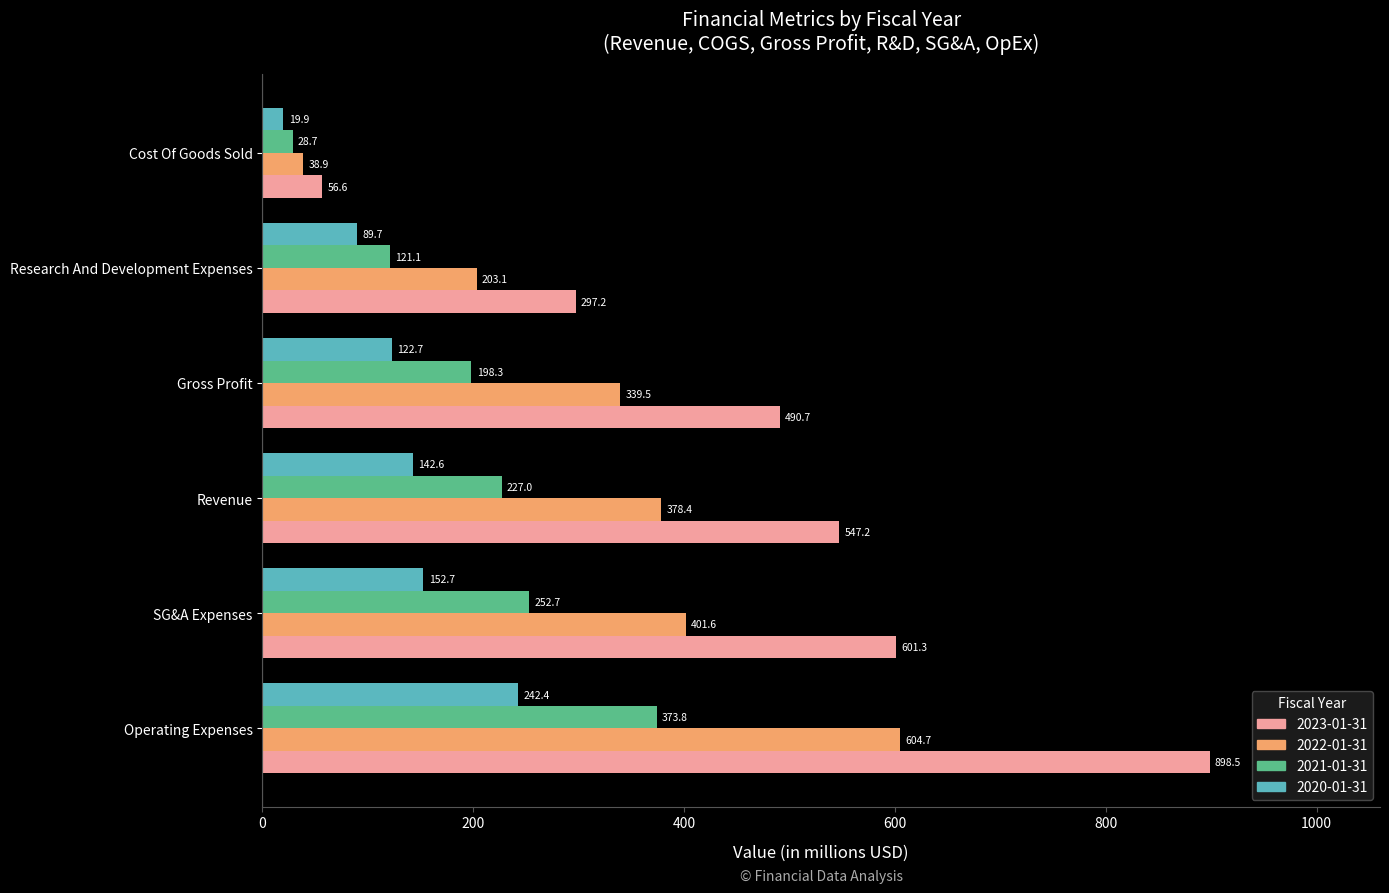

Which series has the widest spread of values?

2023-01-31